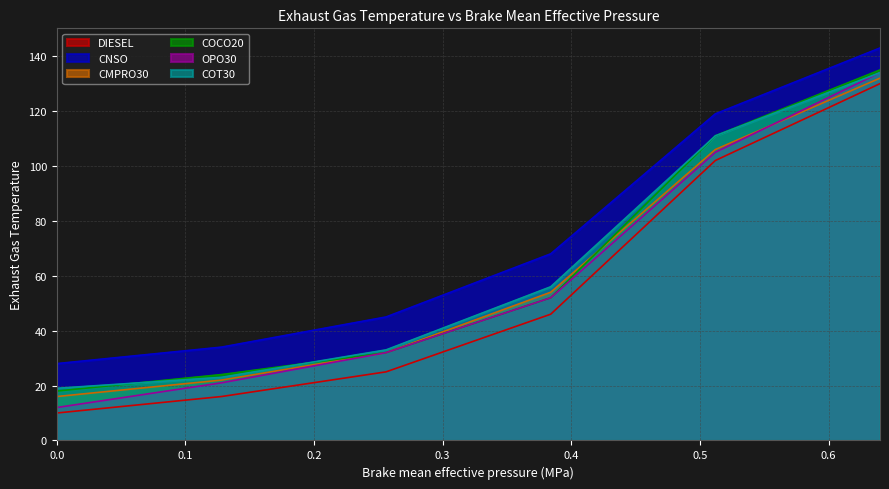

What is the label of the 4th point from the left?

0.384